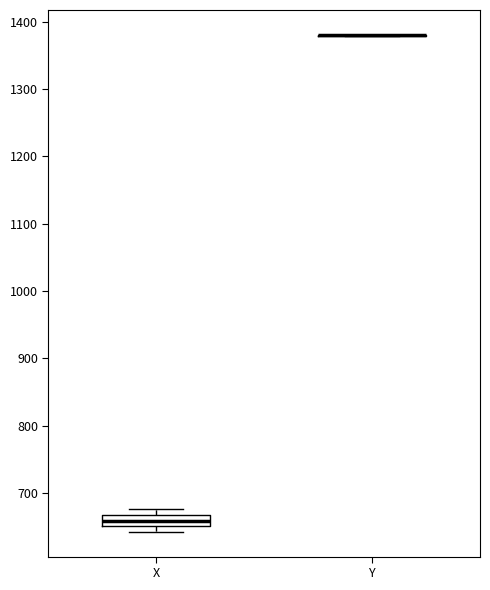

Which box is the tallest, from its lower edge to its upper edge?

X